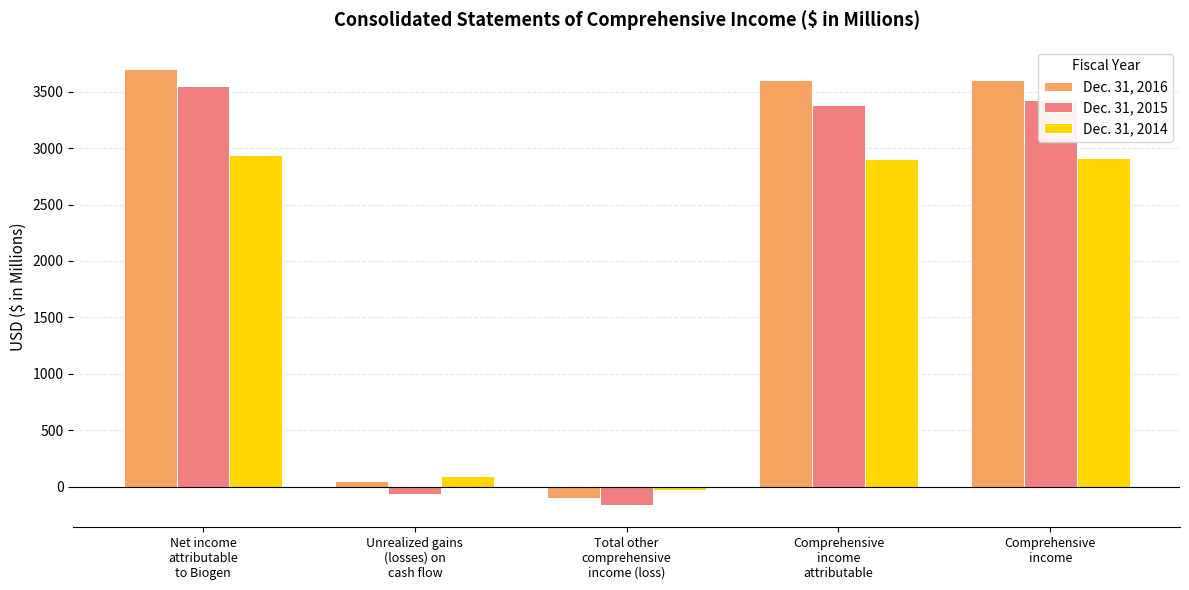

What is the minimum value shown in the chart?

-164.5